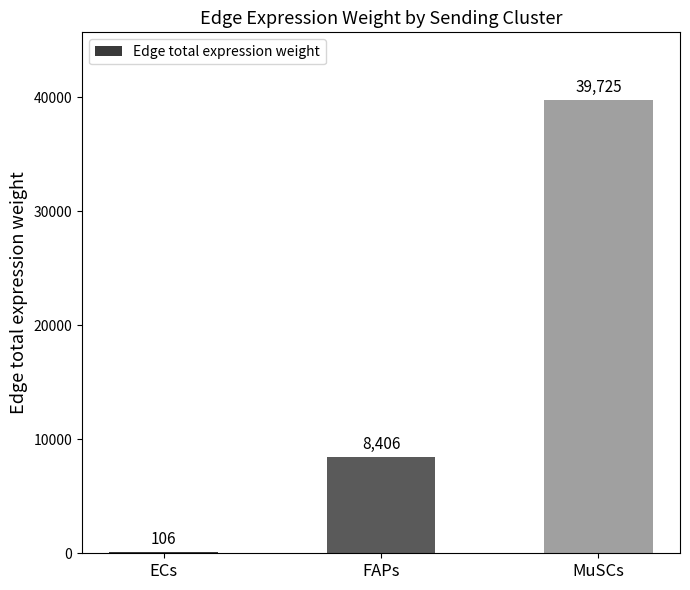

At which category does the chart reach its peak across all series?

MuSCs